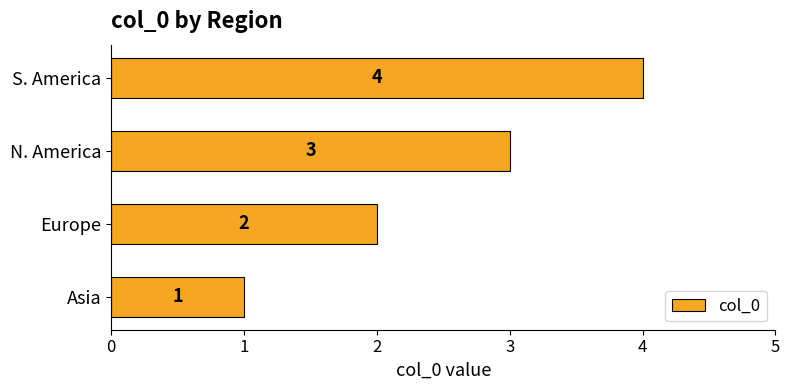

True or false: the data shows 1 at Europe.

False